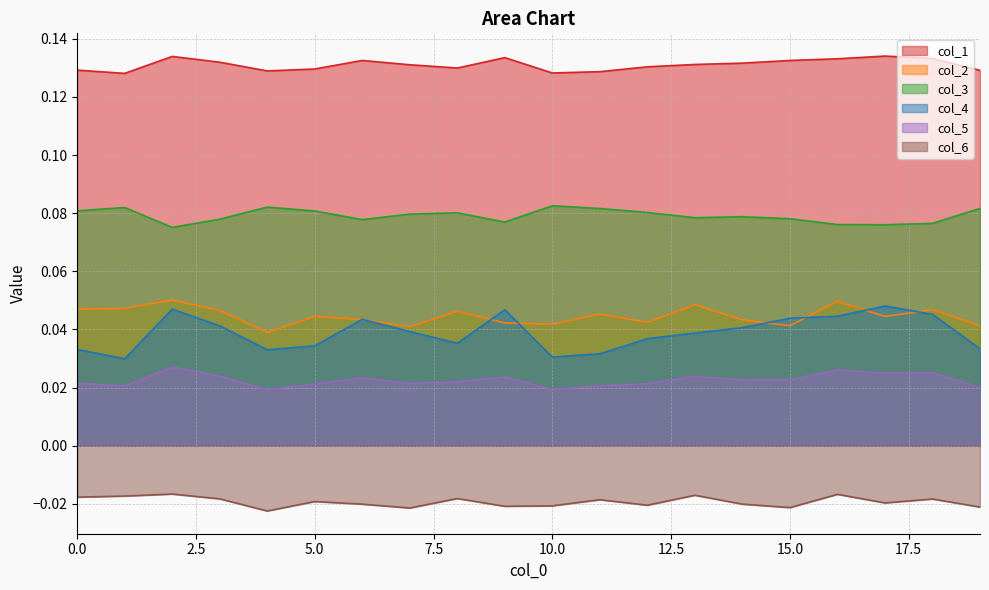

How many interior local valleys does the col_1 series have?

4